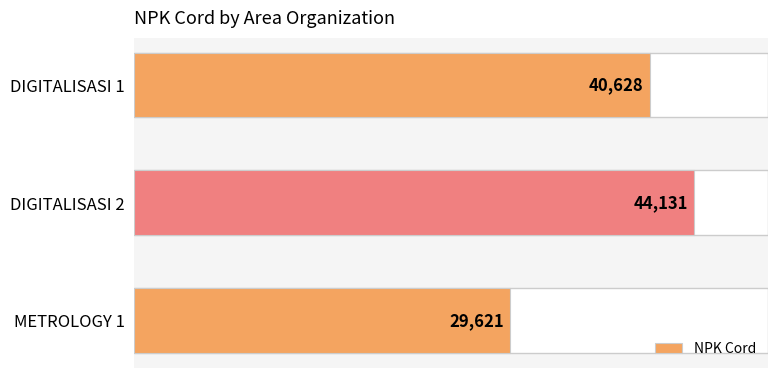

What is the difference between the maximum and minimum values?

14510